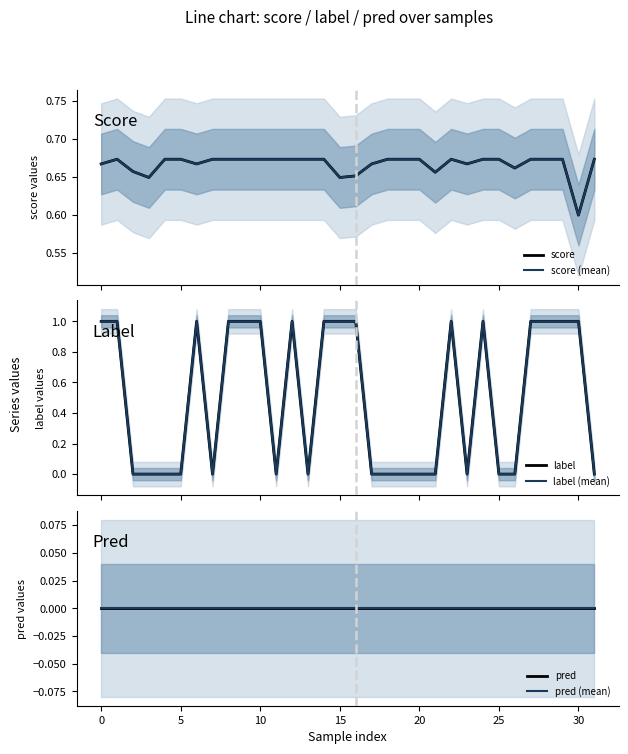

What is the approximate value of score (mean) at 5?

0.7